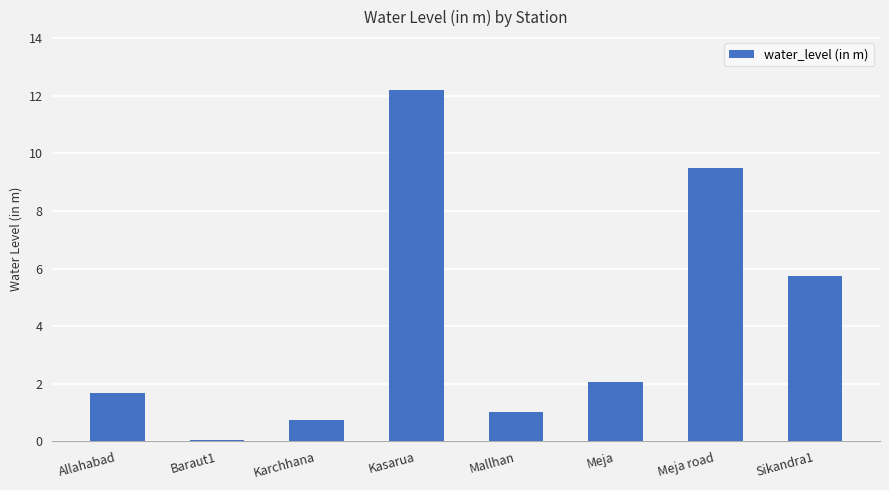

Are the bars horizontal?

No